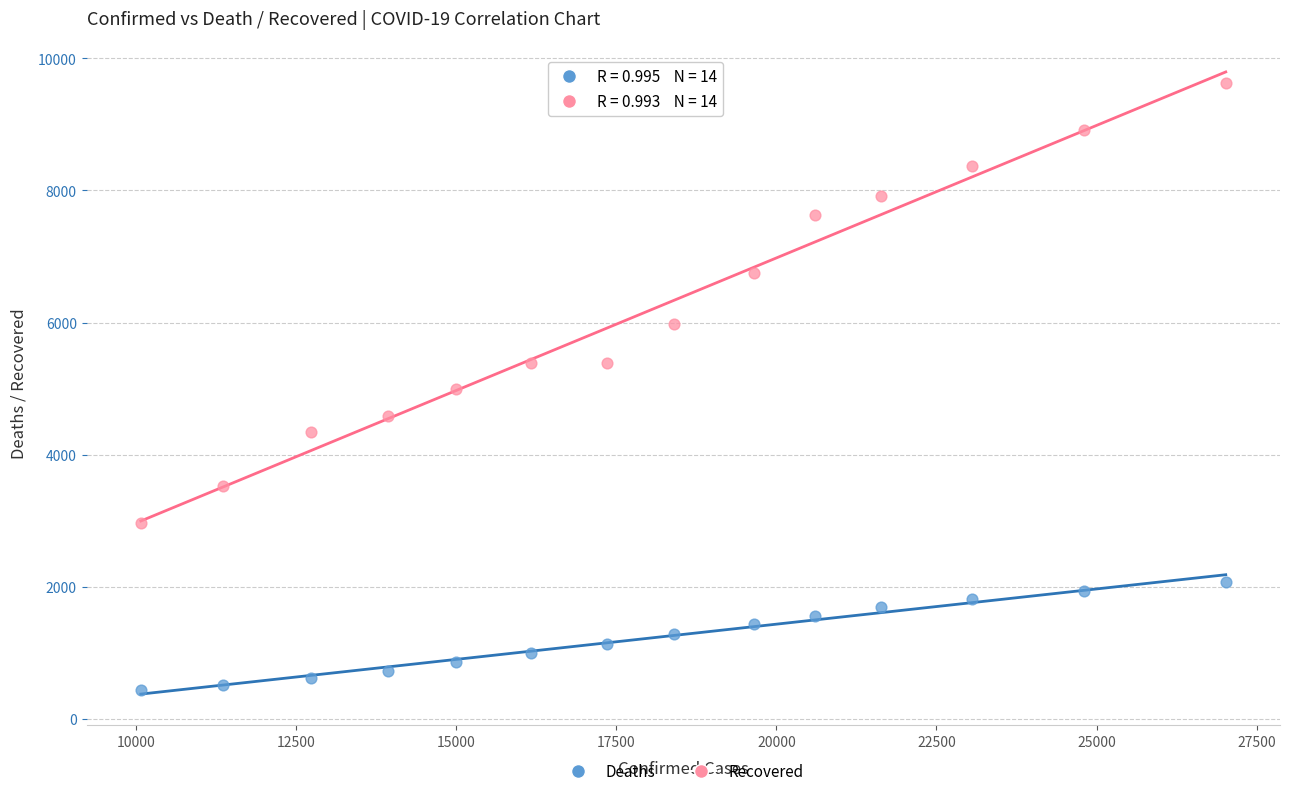

Which series contains the highest Y value?

Recovered